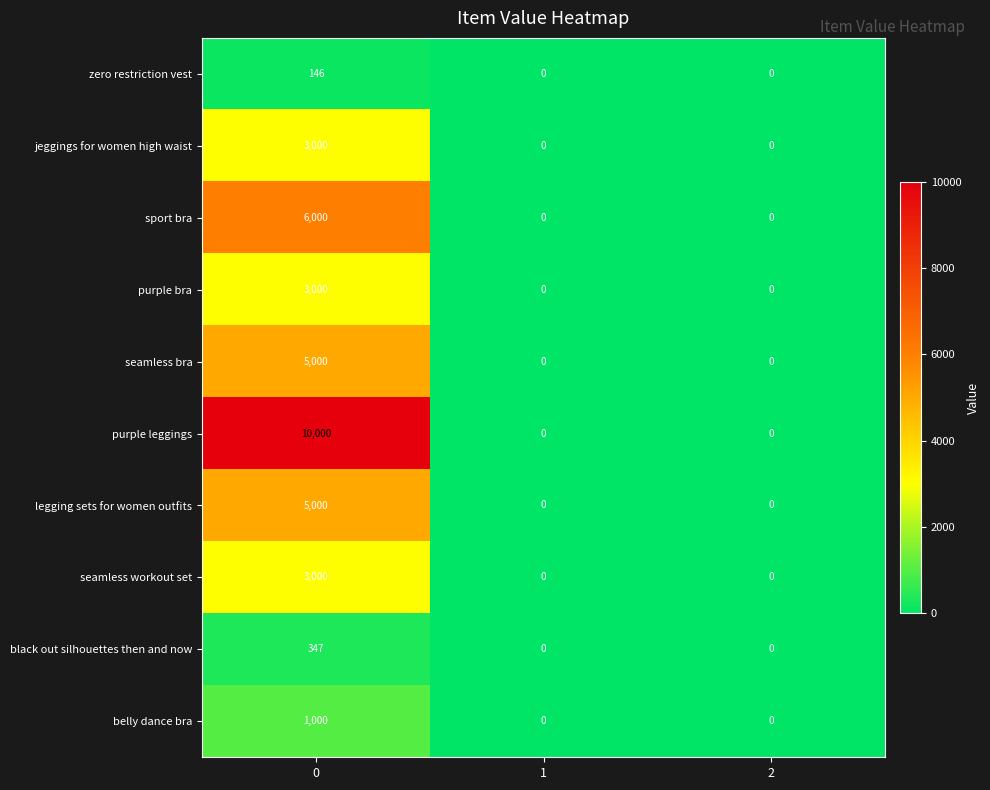

Reading left to right, extract all data points from this chart.

zero restriction vest: 0=146	1=0	2=0
jeggings for women high waist: 0=3000	1=0	2=0
sport bra: 0=6000	1=0	2=0
purple bra: 0=3000	1=0	2=0
seamless bra: 0=5000	1=0	2=0
purple leggings: 0=10000	1=0	2=0
legging sets for women outfits: 0=5000	1=0	2=0
seamless workout set: 0=3000	1=0	2=0
black out silhouettes then and now: 0=347	1=0	2=0
belly dance bra: 0=1000	1=0	2=0